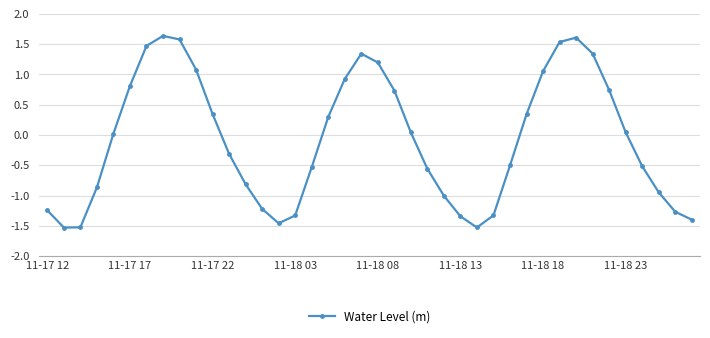

What is the sum of all values?

-3.1